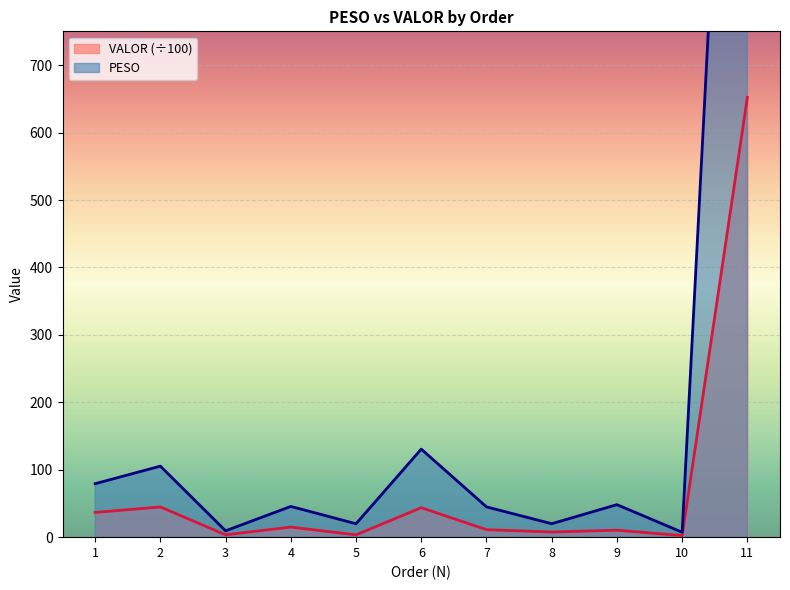

Reading left to right, what are all the values shown in this chart?

PESO: 1=79.3	2=105.3	3=9.4	4=45.6	5=19.9	6=130.6	7=44.9	8=19.9	9=48.2	10=7.3	11=1862.4
VALOR: 1=36.7	2=44.8	3=3.5	4=14.9	5=3.4	6=43.8	7=11.1	8=7.6	9=10.3	10=2.3	11=652.4